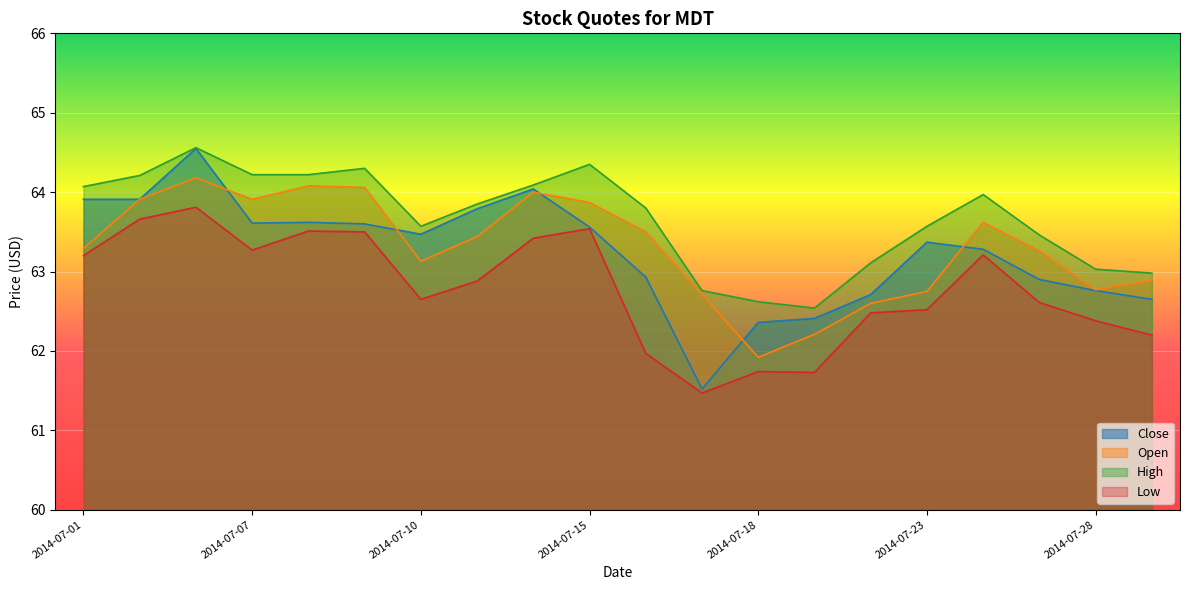

What is the total value across all series at 2014-07-16?

252.2